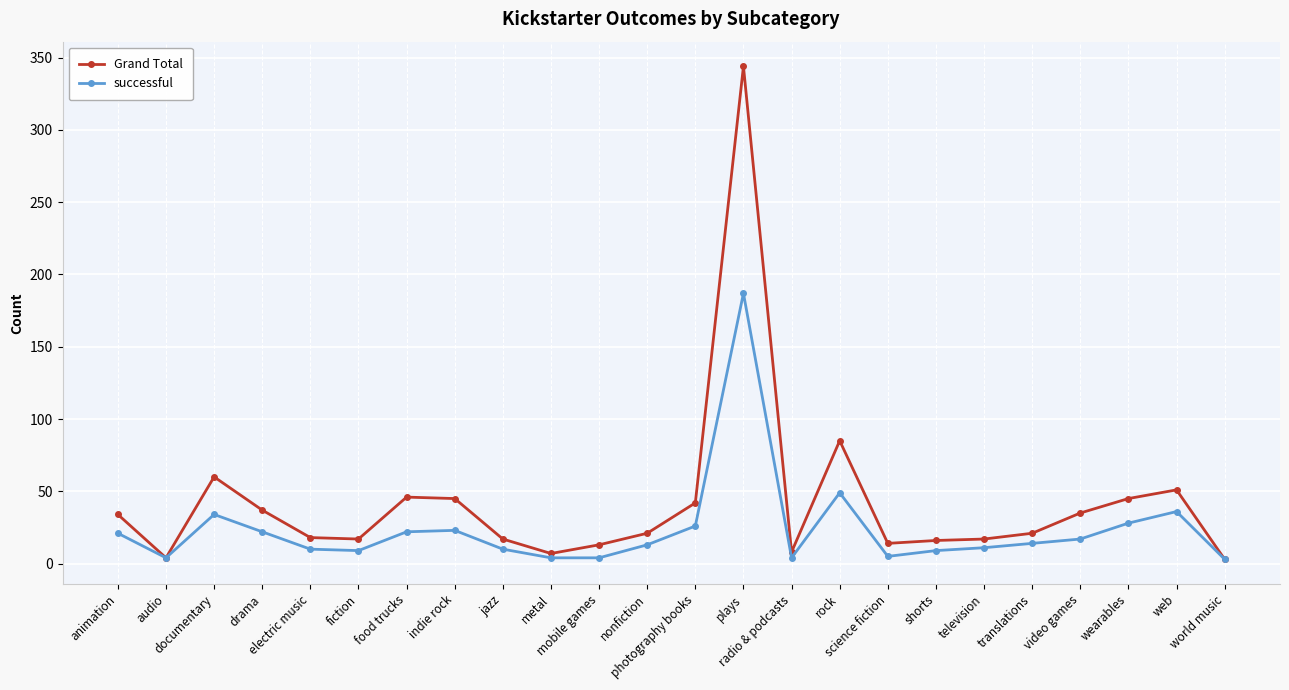

At which category is the sum across all series the highest?

plays